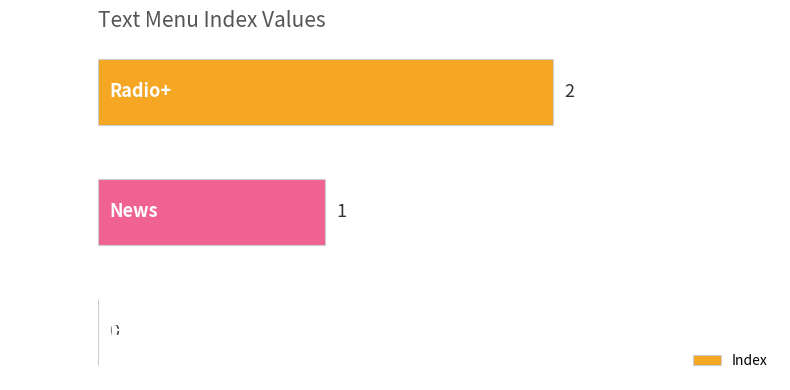

True or false: the data shows 1 at News.

True